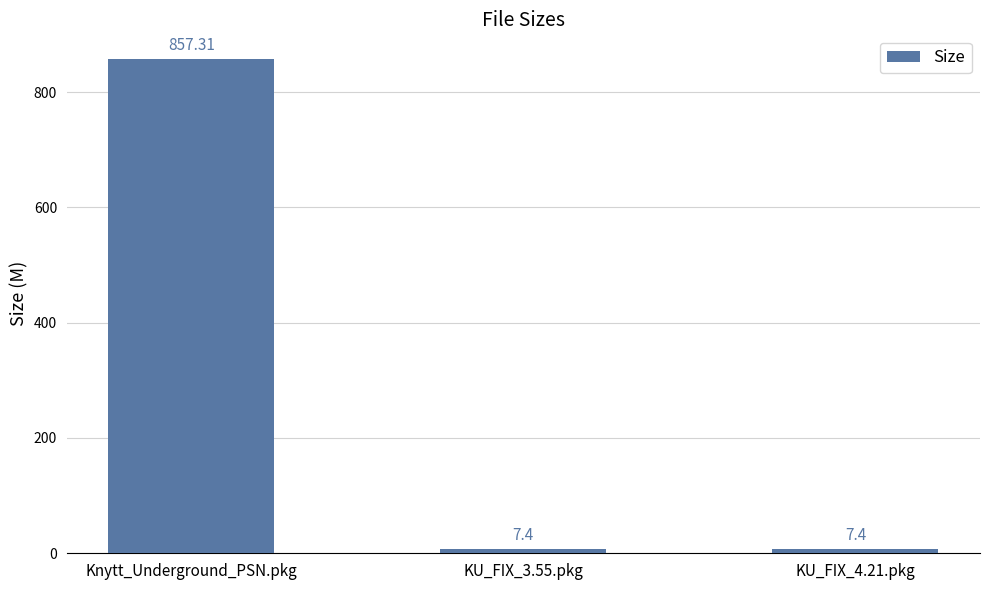

What is the difference between the values at KU_FIX_4.21.pkg and Knytt_Underground_PSN.pkg?

849.9